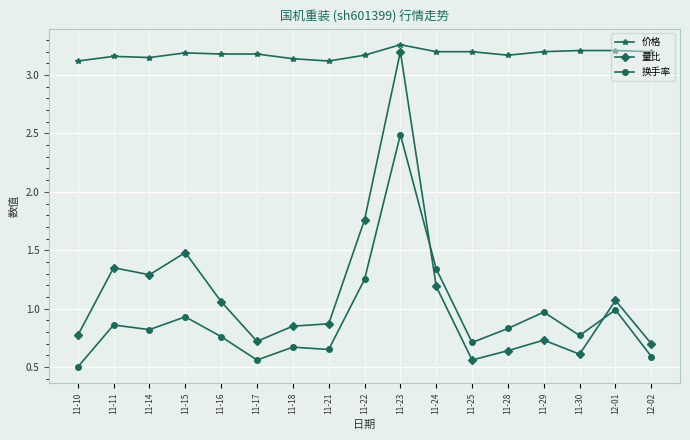

True or false: 换手率 has more than 2 points higher than both neighbors.

True